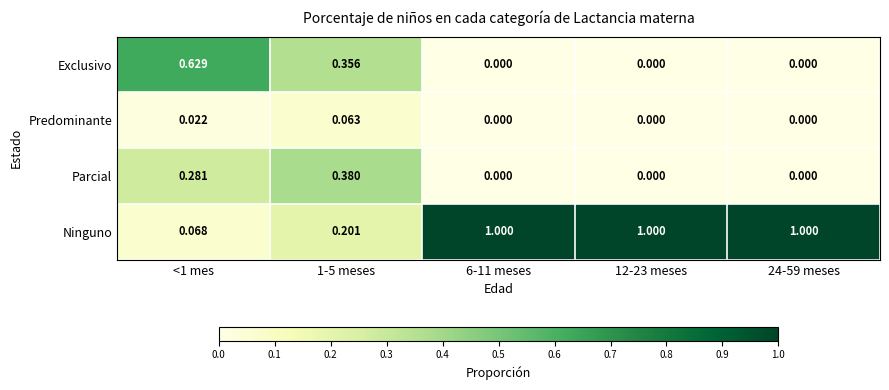

Is the value of Predominante at 12-23 meses greater than the value of Ninguno at 24-59 meses?

No